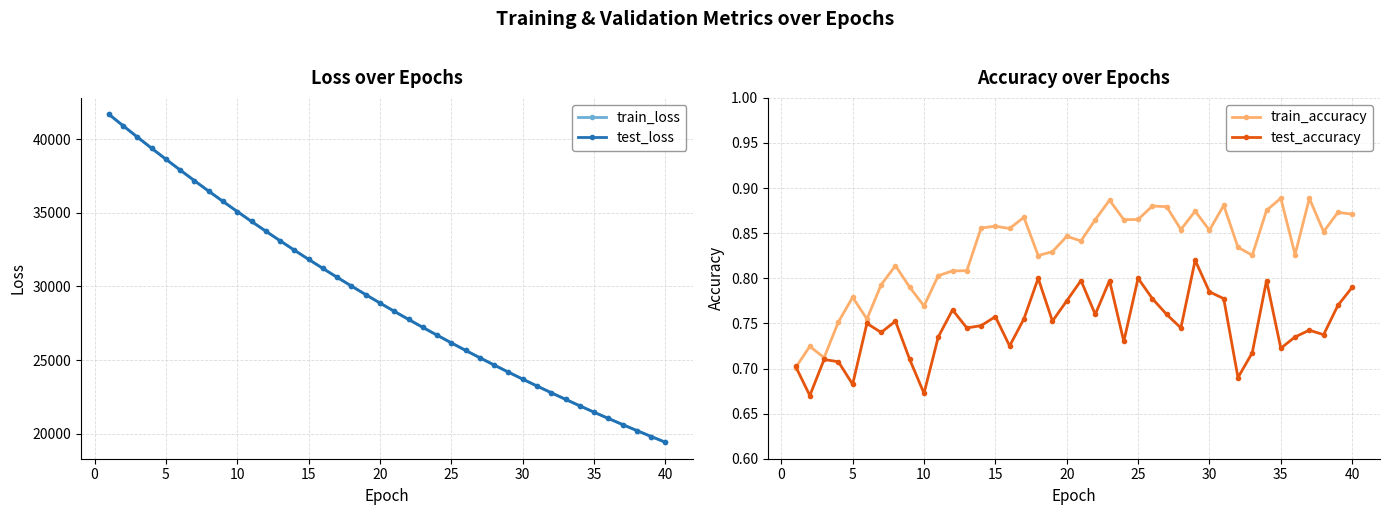

True or false: train_accuracy and test_loss intersect in this chart.

False